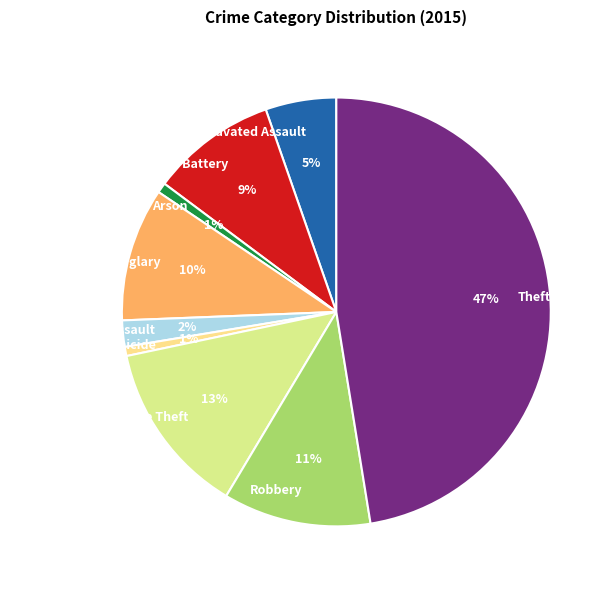

The Burglary slice represents 17% of the pie. True or false?

False